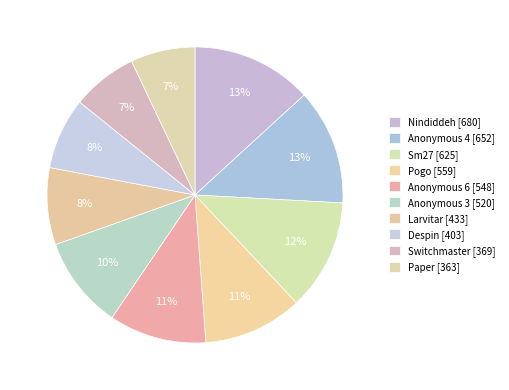

What is the change in value from Anonymous 4 to Despin?

-249